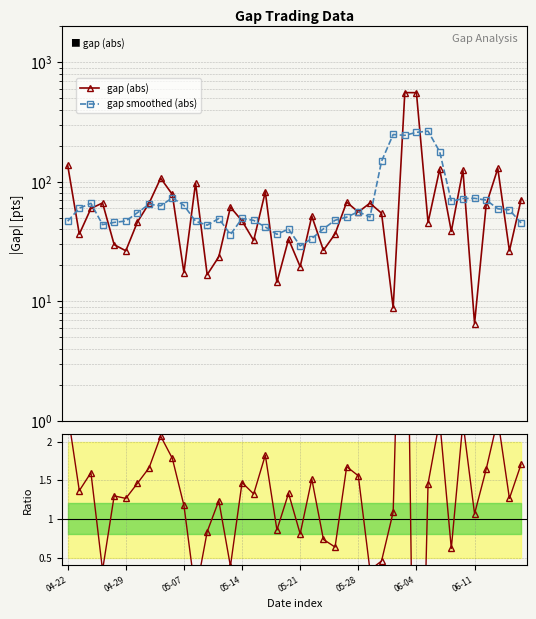

True or false: gap (abs) and Ratio to baseline intersect in this chart.

False